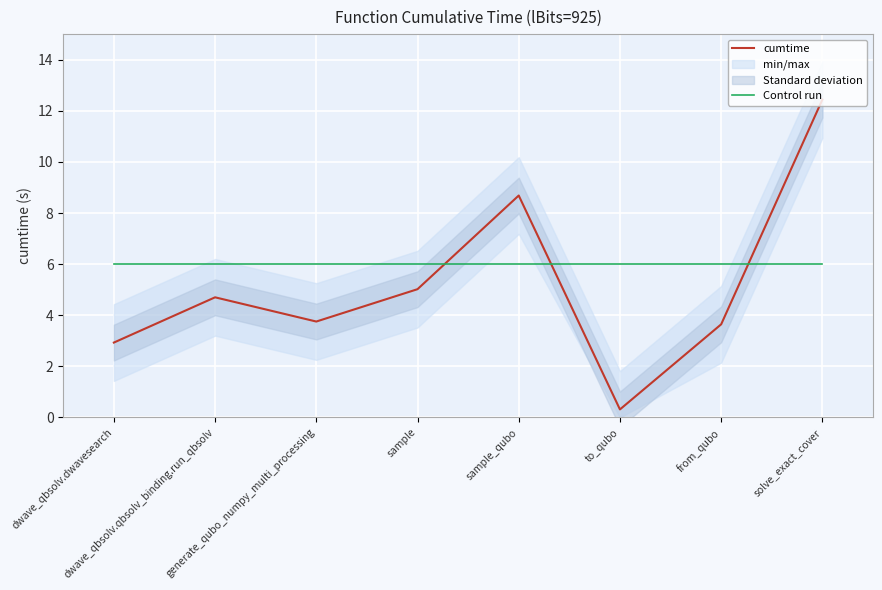

At which label does Control run reach its minimum?

dwave_qbsolv.dwavesearch